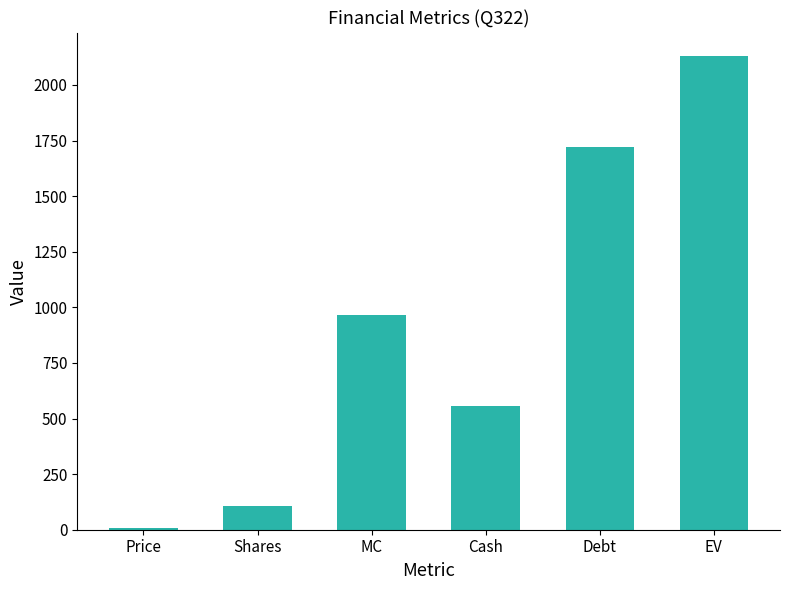

What is the approximate value at Price?

8.9